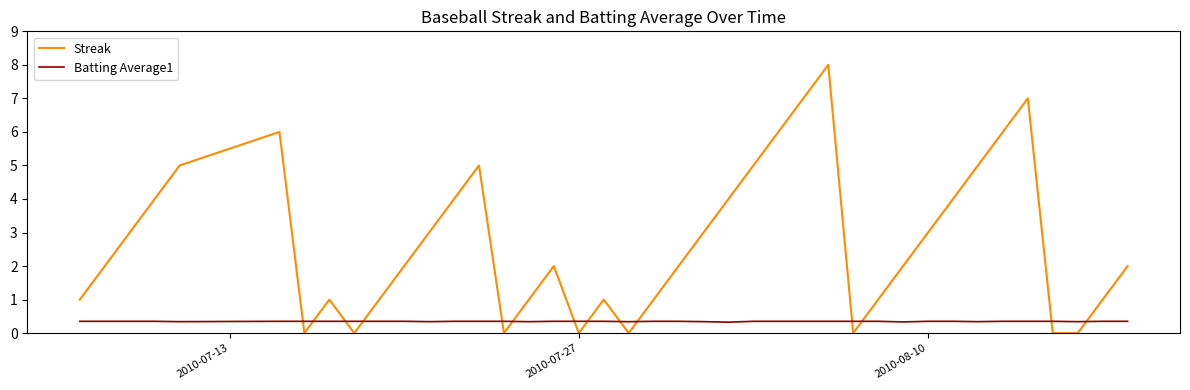

Which series has the largest total across all categories?

Streak